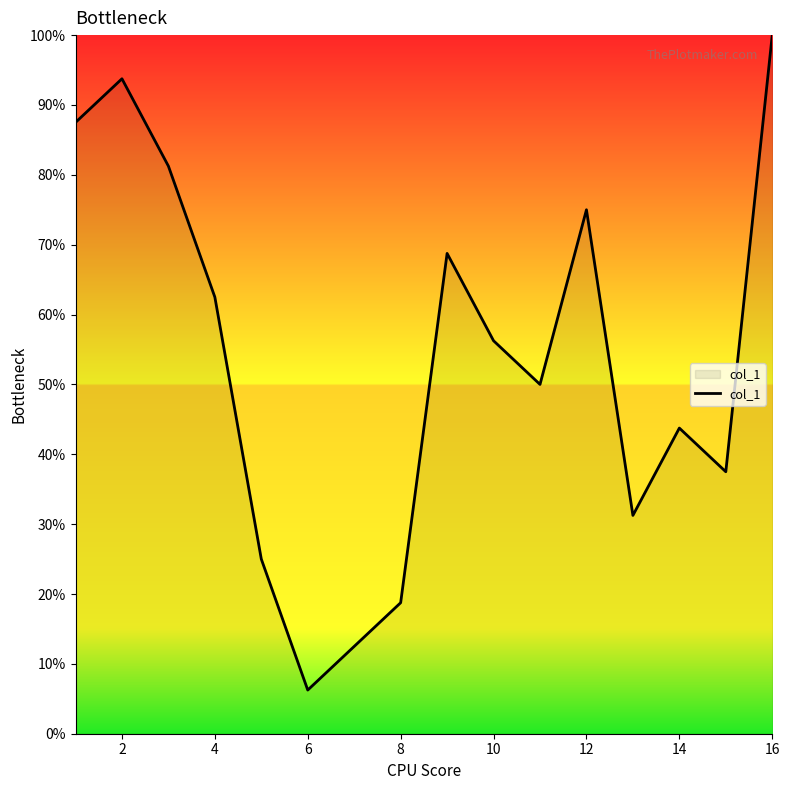

What is the maximum value shown in the chart?

100.0